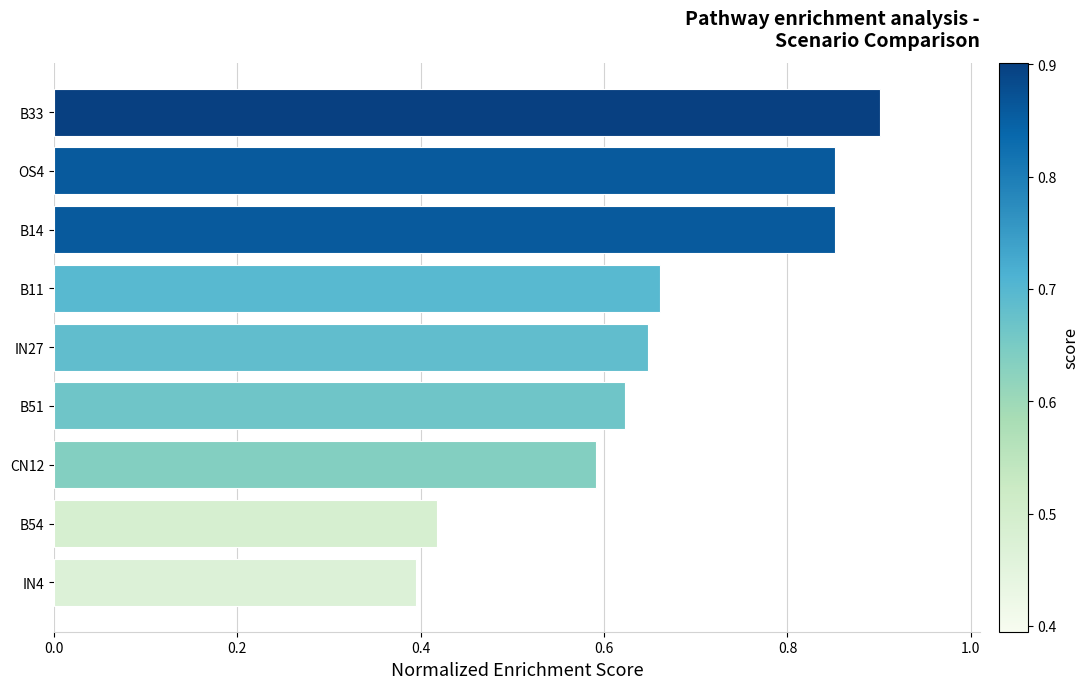

Count the number of data series in this chart.

1